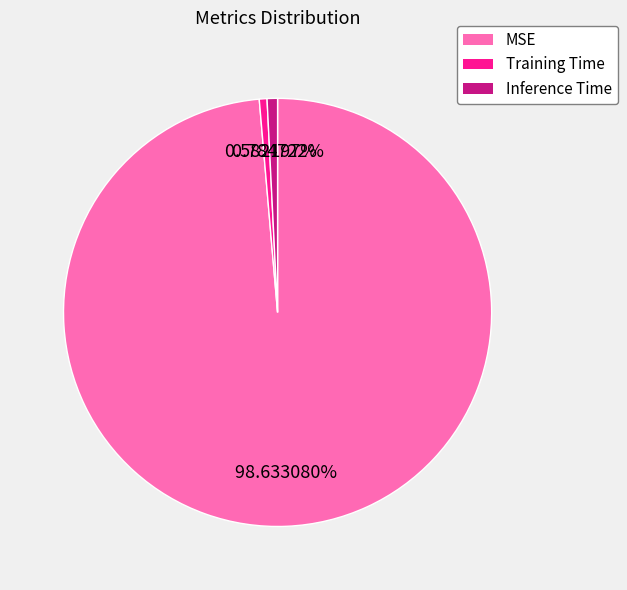

To the nearest percent, what is the difference between the largest and smallest slice percentages?

98%